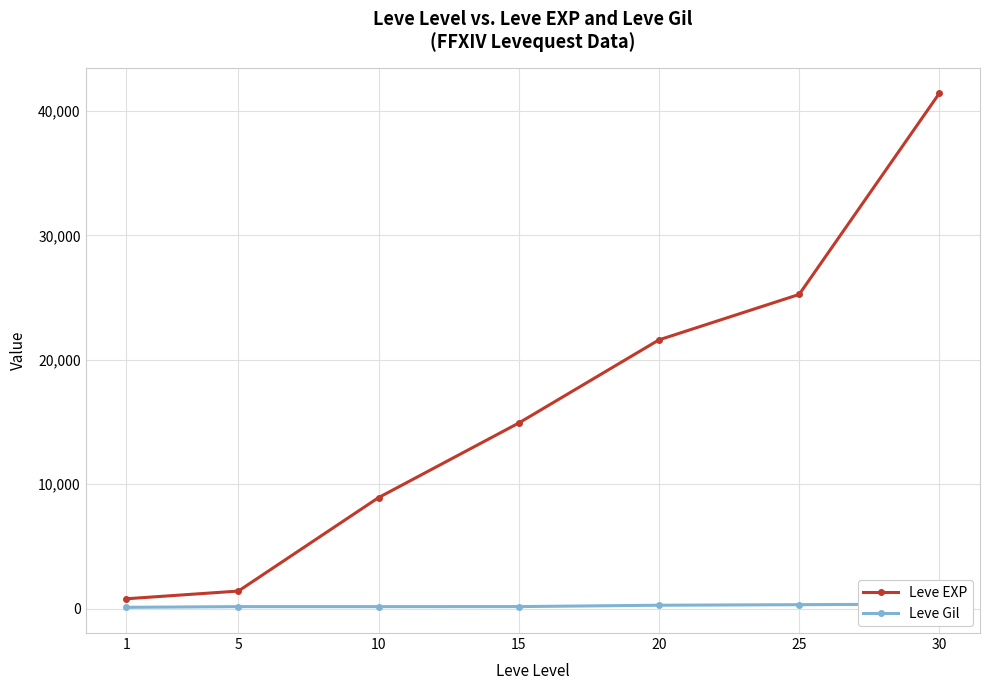

What is the difference between the second highest and second lowest values in the Leve Gil series?

157